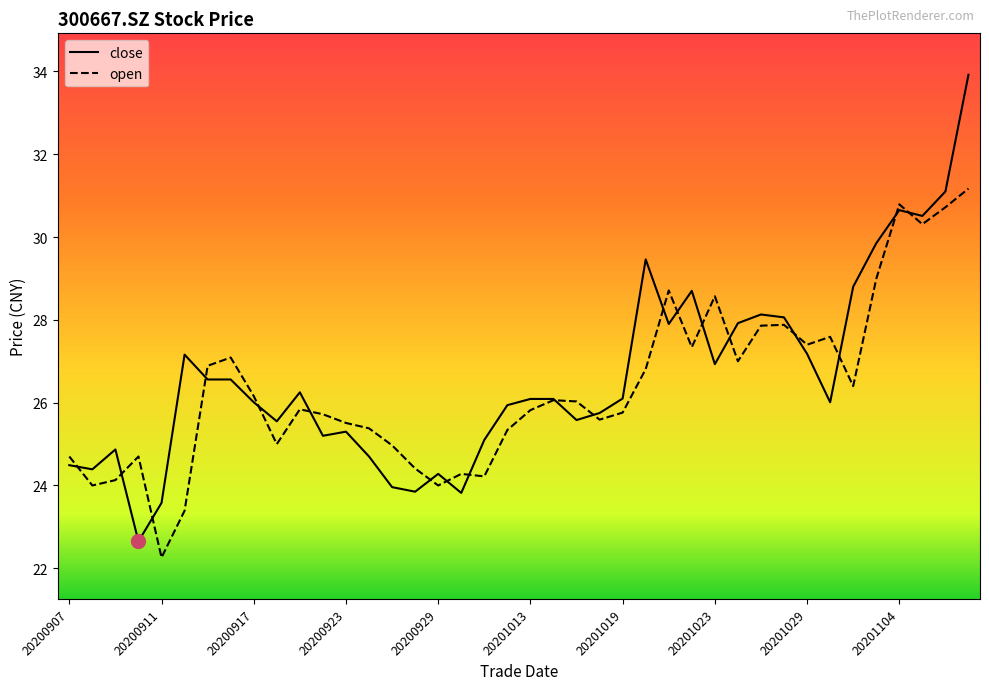

What is the maximum value for close?

33.9